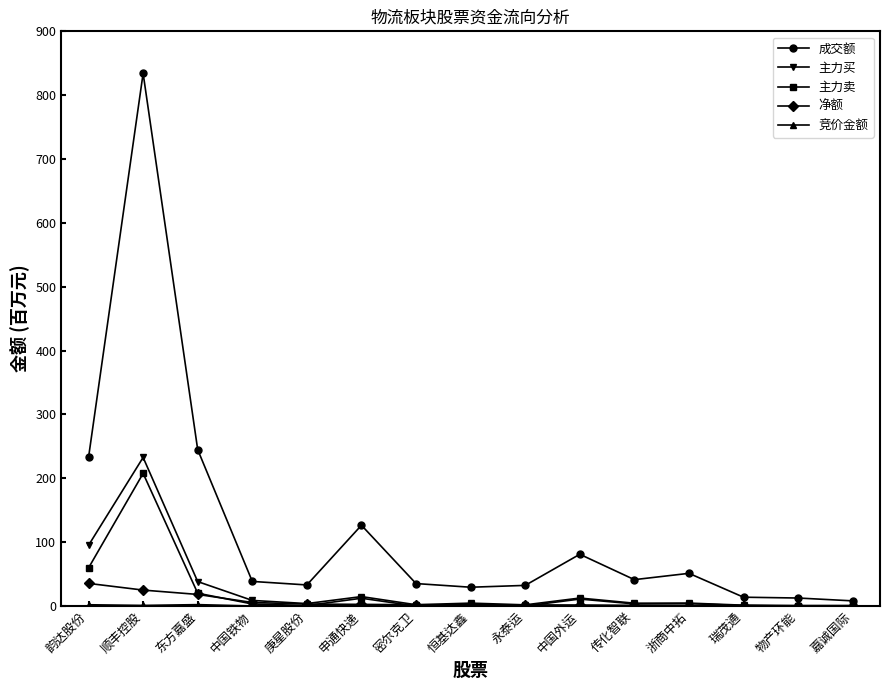

At which label does 净额 first exceed 1?

韵达股份